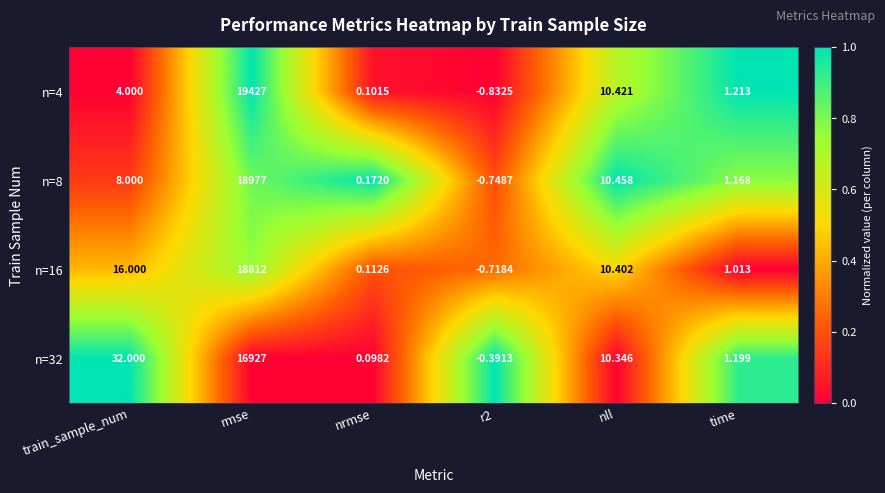

Which label corresponds to the largest value in the chart?

rmse